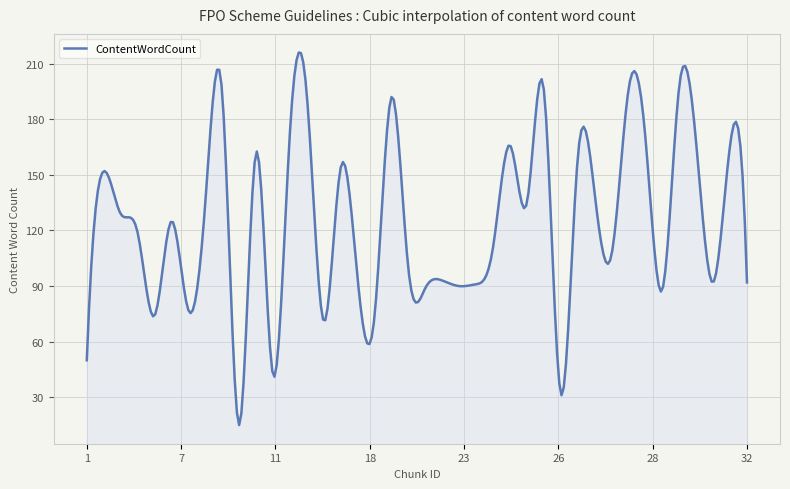

What is the difference between the maximum and minimum values?

201.0